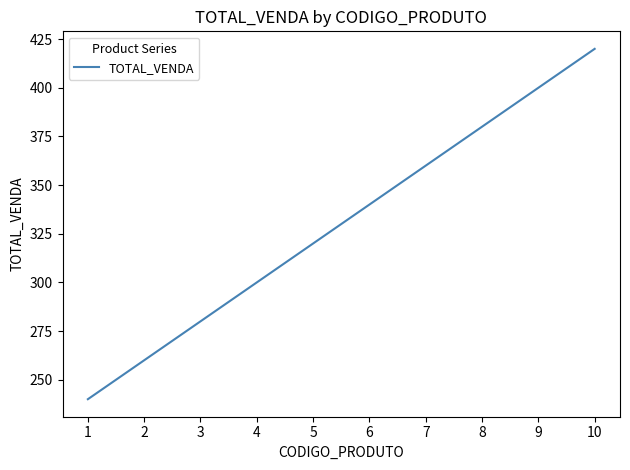

True or false: the data shows 227 at 9.

False